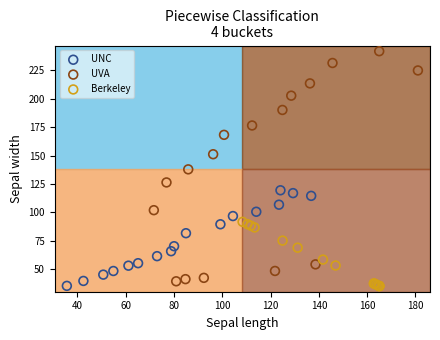

Which series has the widest spread of Y values?

UVA